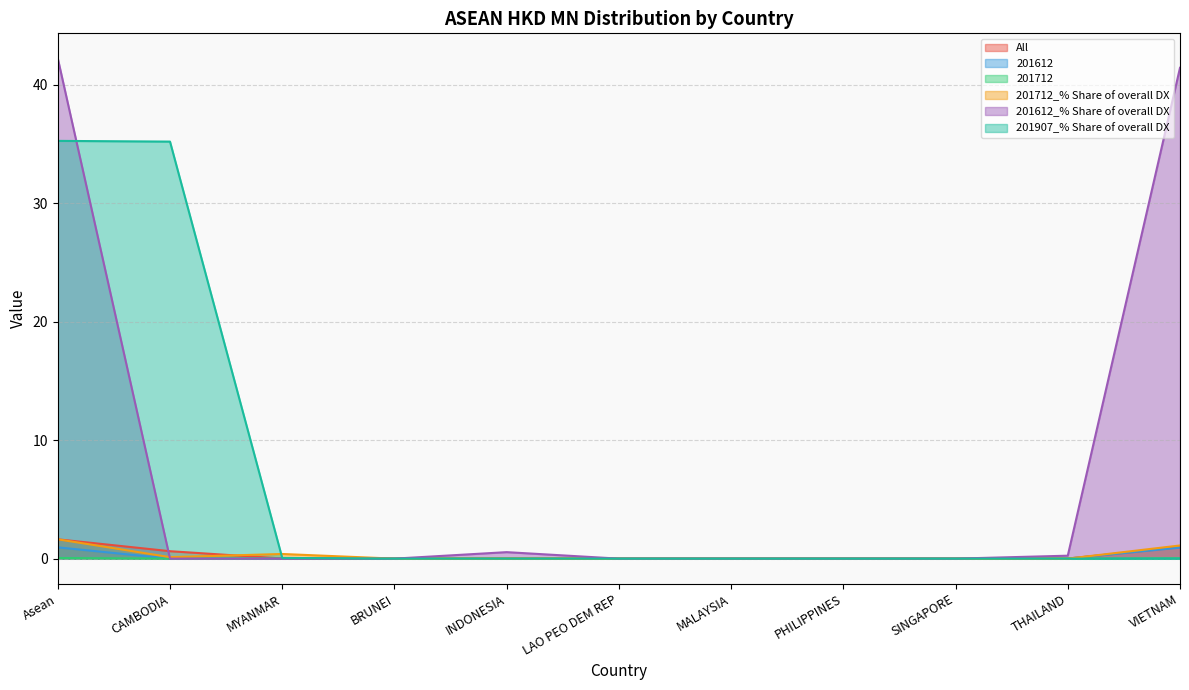

Reading left to right, what are all the values shown in this chart?

All: Asean=1.6	CAMBODIA=0.6	MYANMAR=0.0	BRUNEI=0.0	INDONESIA=0.0	LAO PEO DEM REP=0.0	MALAYSIA=0.0	PHILIPPINES=0.0	SINGAPORE=0.0	THAILAND=0.0	VIETNAM=1.0
201612: Asean=1.0	CAMBODIA=0.0	MYANMAR=0.0	BRUNEI=0.0	INDONESIA=0.0	LAO PEO DEM REP=0.0	MALAYSIA=0.0	PHILIPPINES=0.0	SINGAPORE=0.0	THAILAND=0.0	VIETNAM=0.9
201712: Asean=0.1	CAMBODIA=0.0	MYANMAR=0.0	BRUNEI=0.0	INDONESIA=0.0	LAO PEO DEM REP=0.0	MALAYSIA=0.0	PHILIPPINES=0.0	SINGAPORE=0.0	THAILAND=0.0	VIETNAM=0.0
201712_% Share of overall DX: Asean=1.6	CAMBODIA=0.1	MYANMAR=0.4	BRUNEI=0.0	INDONESIA=0.0	LAO PEO DEM REP=0.0	MALAYSIA=0.0	PHILIPPINES=0.0	SINGAPORE=0.0	THAILAND=0.0	VIETNAM=1.1
201612_% Share of overall DX: Asean=42.2	CAMBODIA=0.0	MYANMAR=0.0	BRUNEI=0.0	INDONESIA=0.5	LAO PEO DEM REP=0.0	MALAYSIA=0.0	PHILIPPINES=0.0	SINGAPORE=0.0	THAILAND=0.2	VIETNAM=41.4
201907_% Share of overall DX: Asean=35.3	CAMBODIA=35.2	MYANMAR=0.1	BRUNEI=0.0	INDONESIA=0.0	LAO PEO DEM REP=0.0	MALAYSIA=0.0	PHILIPPINES=0.0	SINGAPORE=0.0	THAILAND=0.0	VIETNAM=0.0